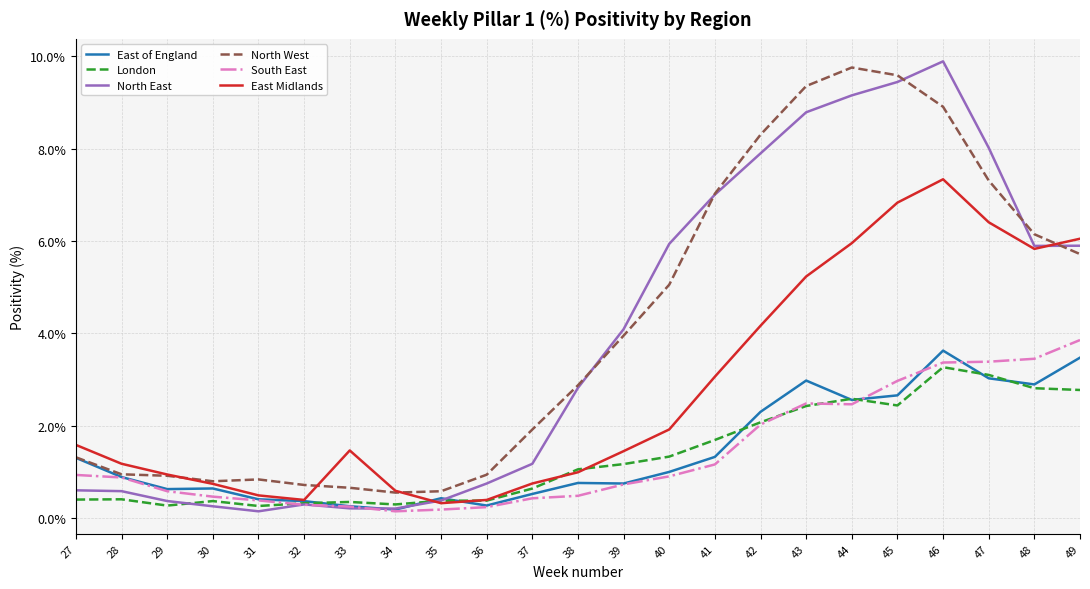

At how many categories does at least one series exceed 6?

9